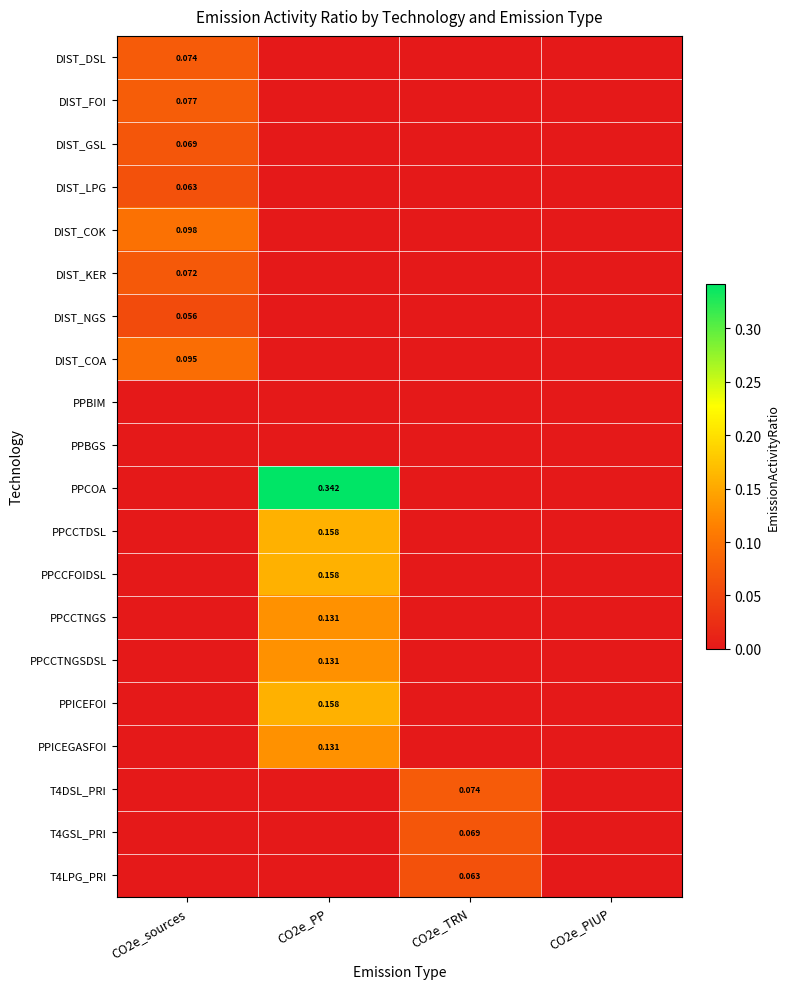

Count the DIST_FOI values in the range 0 to 1.

4